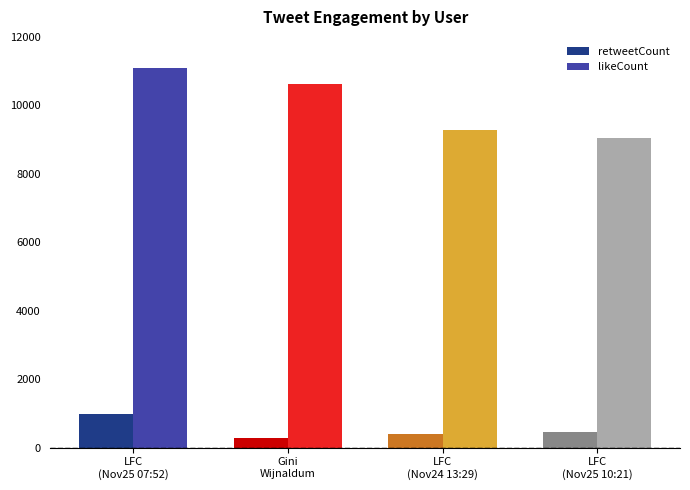

What is the minimum value shown in the chart?

290